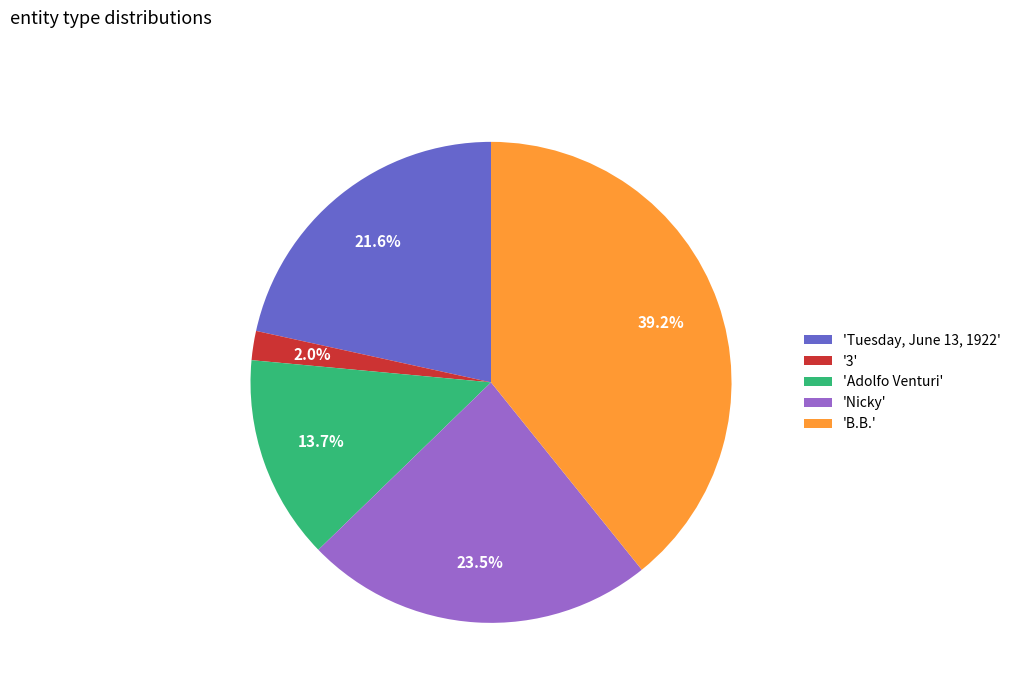

Does any single category account for the majority?

No